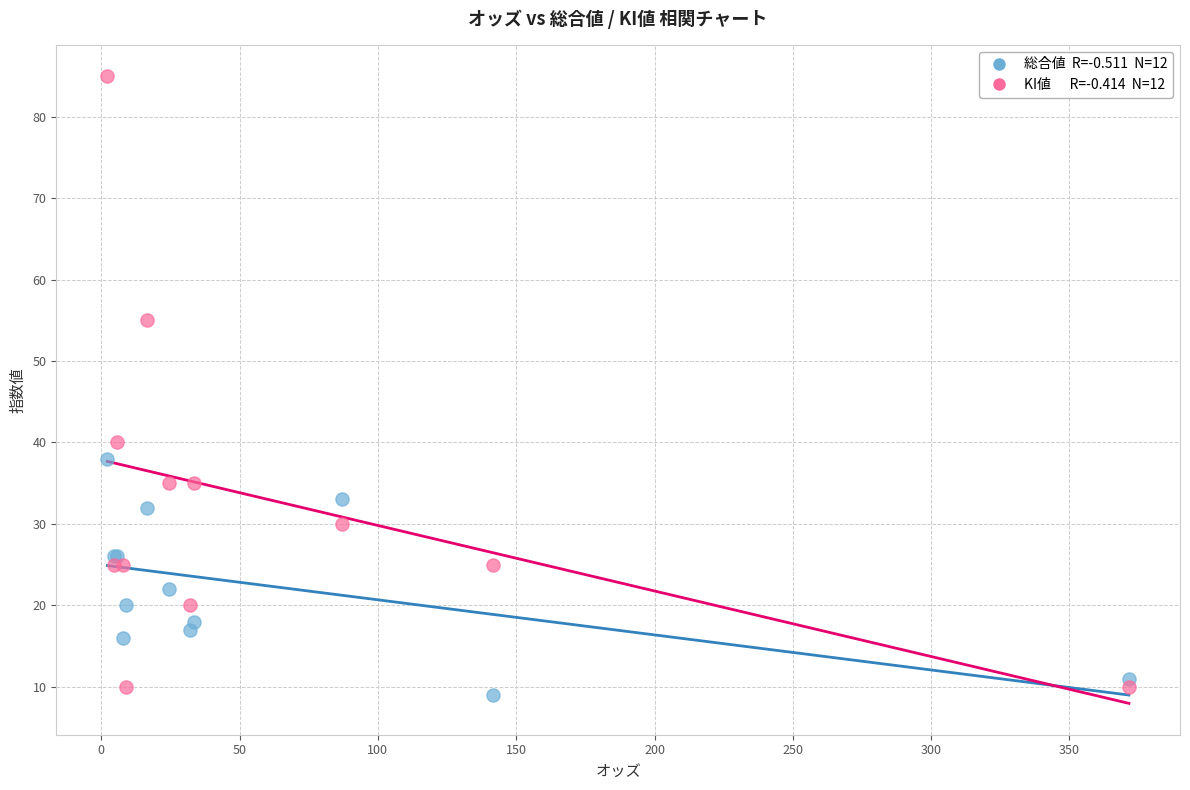

Across all series, what Y value is closest to 47?

40